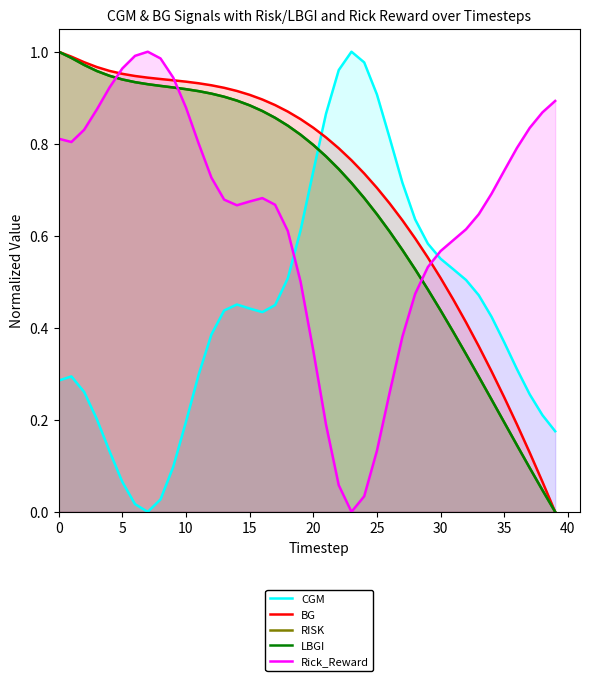

What is the total value across all series at 13?

3.8